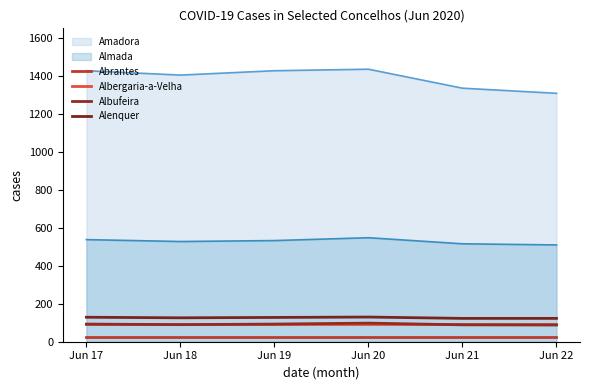

What is the value of the Albufeira point at the 4th from the left?

98